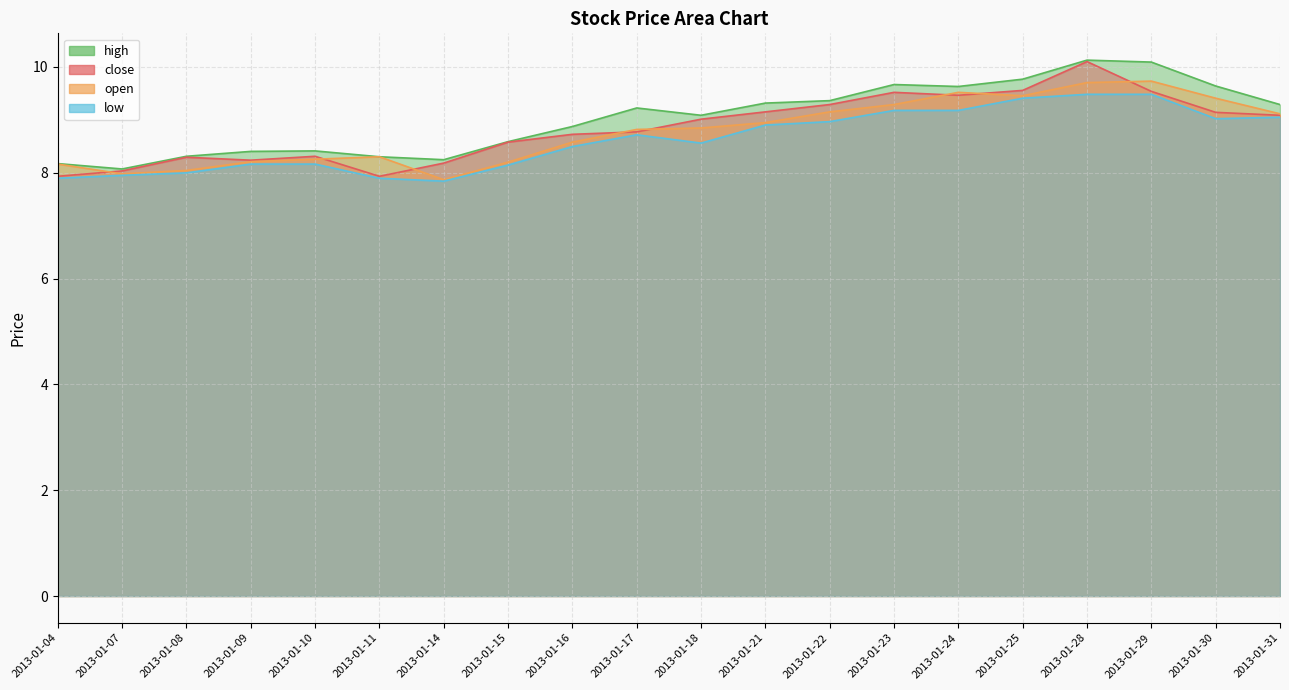

What is the value of the low point at the 2nd from the left?

8.0